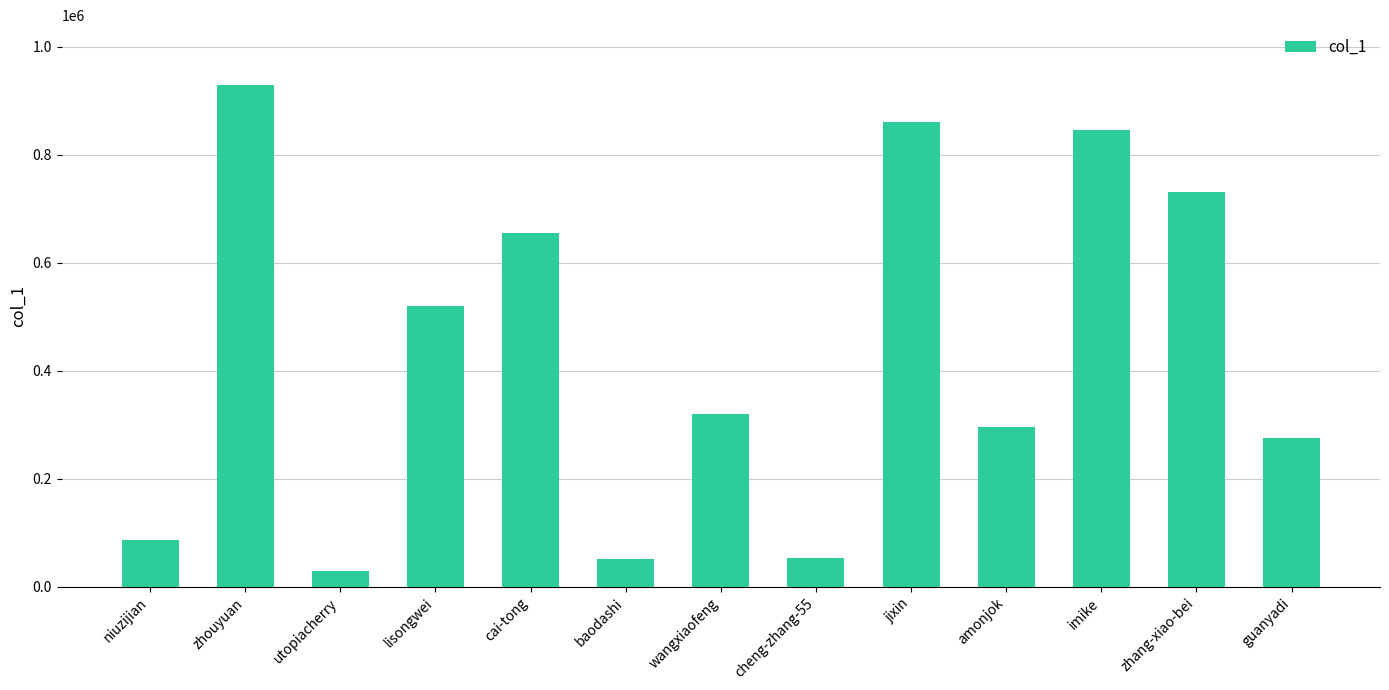

The chart shows a value of 654282 at cai-tong. True or false?

True